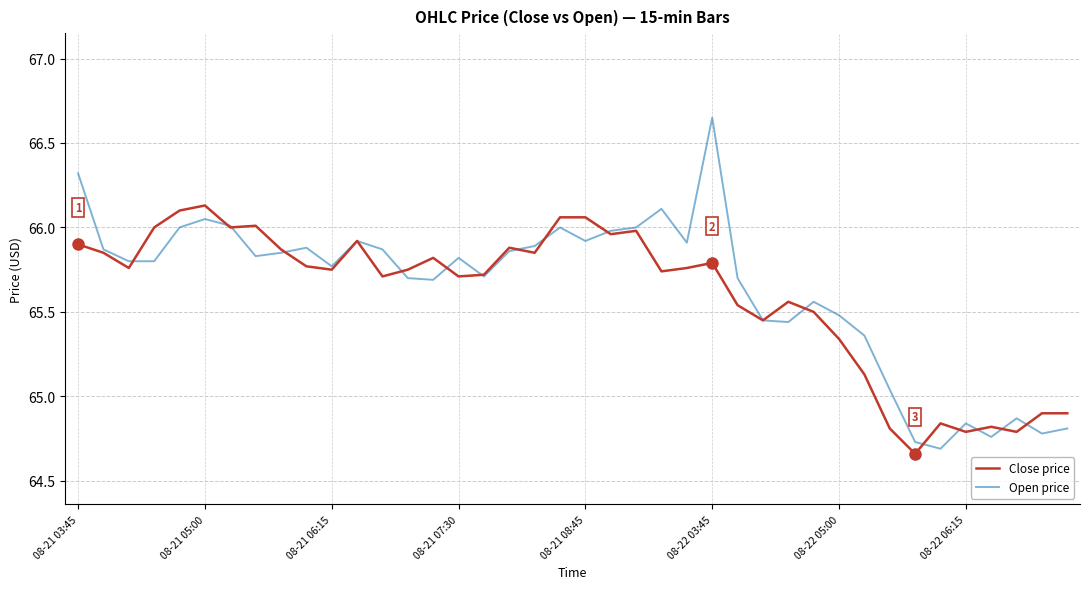

Which series has the largest range (max minus min)?

Open price